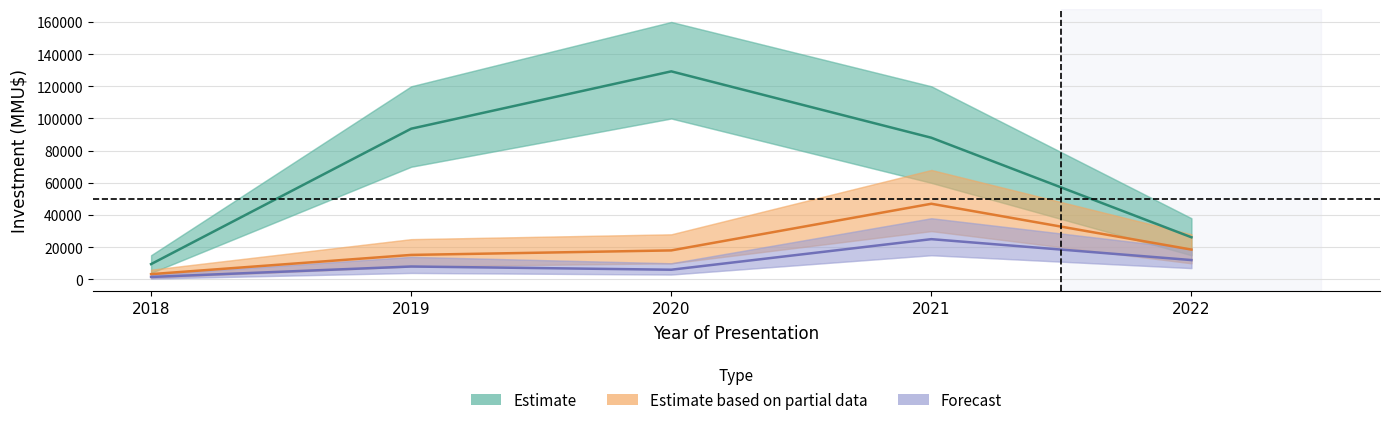

At how many categories does at least one series exceed 69493?

3